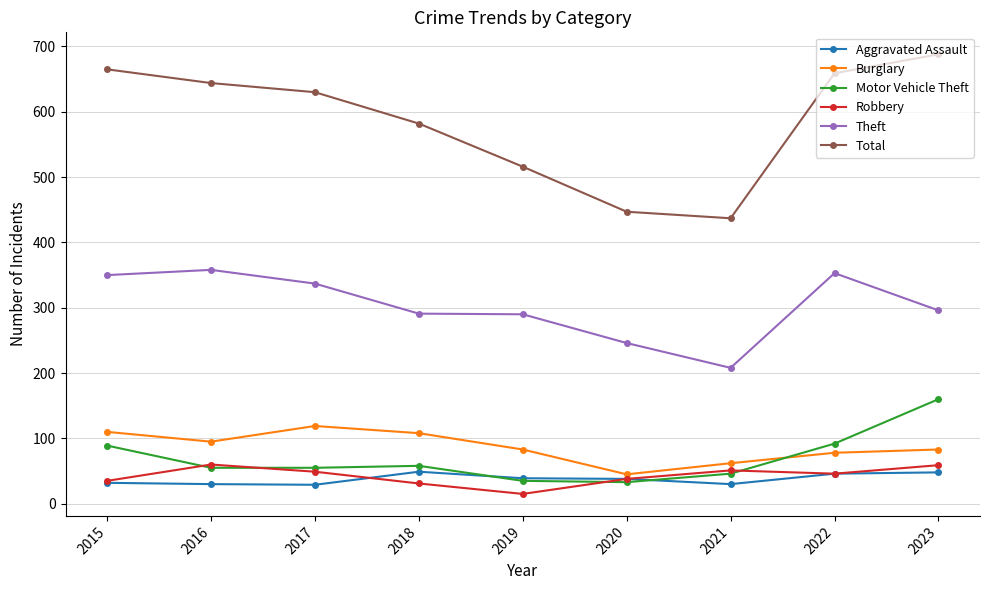

True or false: Total has more than 1 interior local peaks.

False